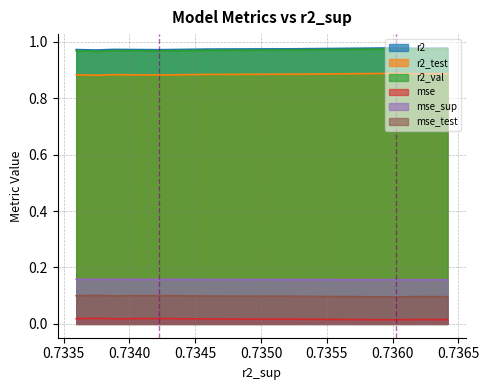

Which series changed the most between 0.73641731001822 and 0.7335951863205343?

r2_val